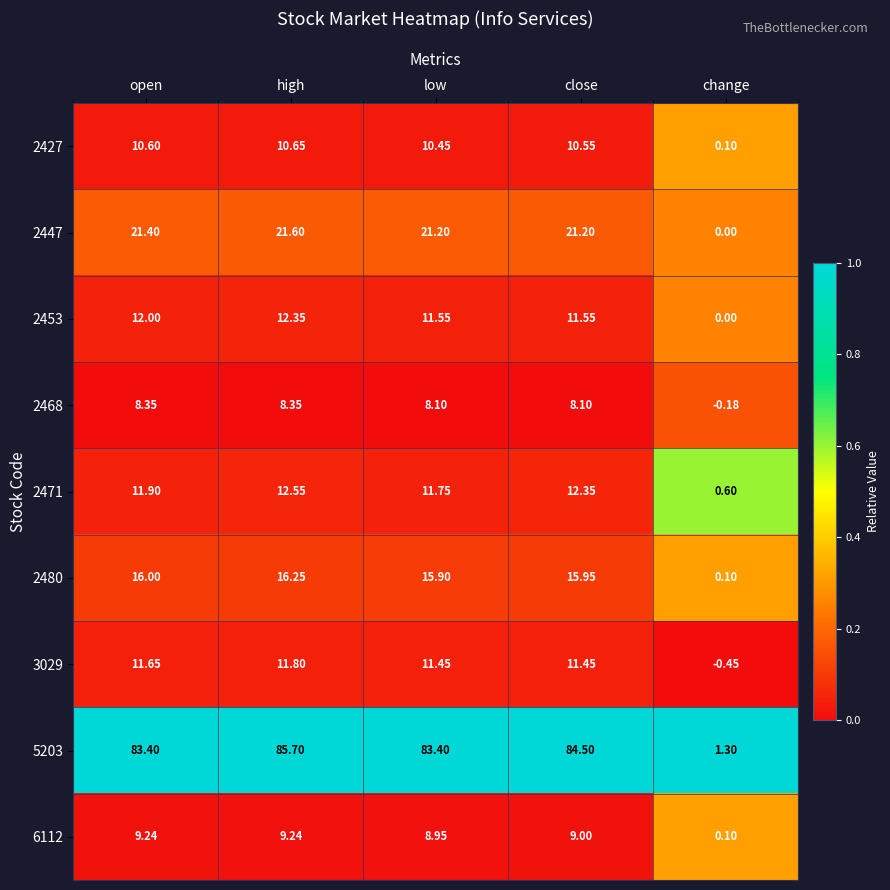

What is the spread (max minus min) of values at low?

75.3